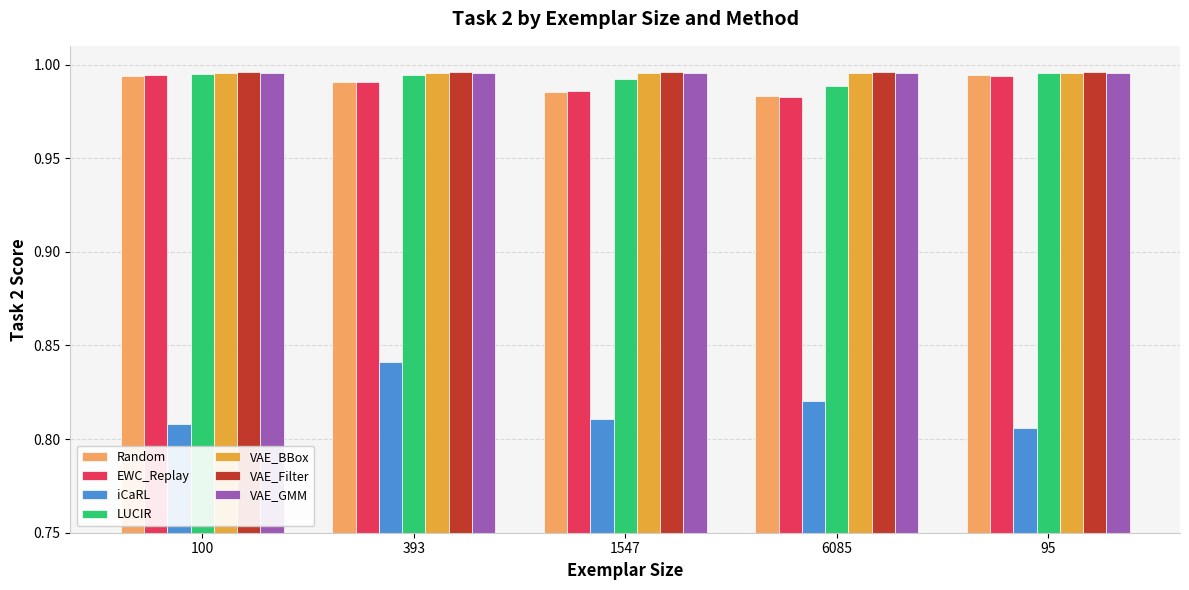

How many series are shown in this chart?

7